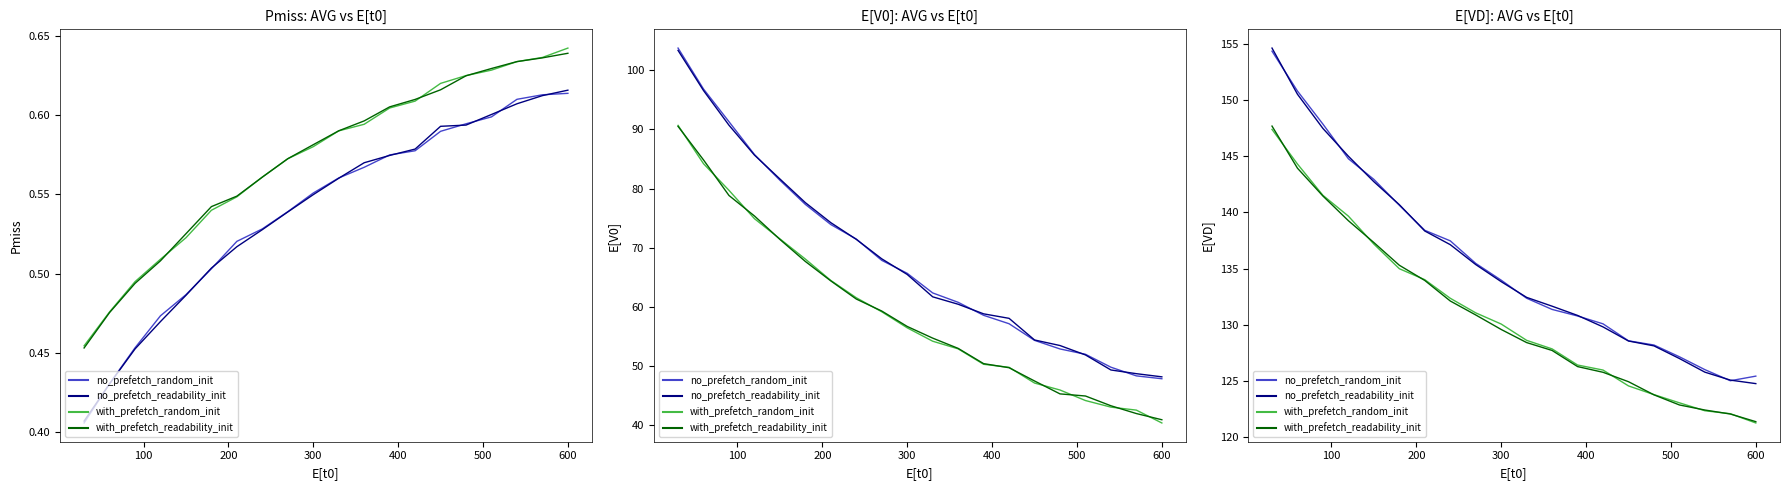

After their last crossing, which series has the higher values: with_prefetch_random_init or with_prefetch_readability_init?

with_prefetch_readability_init